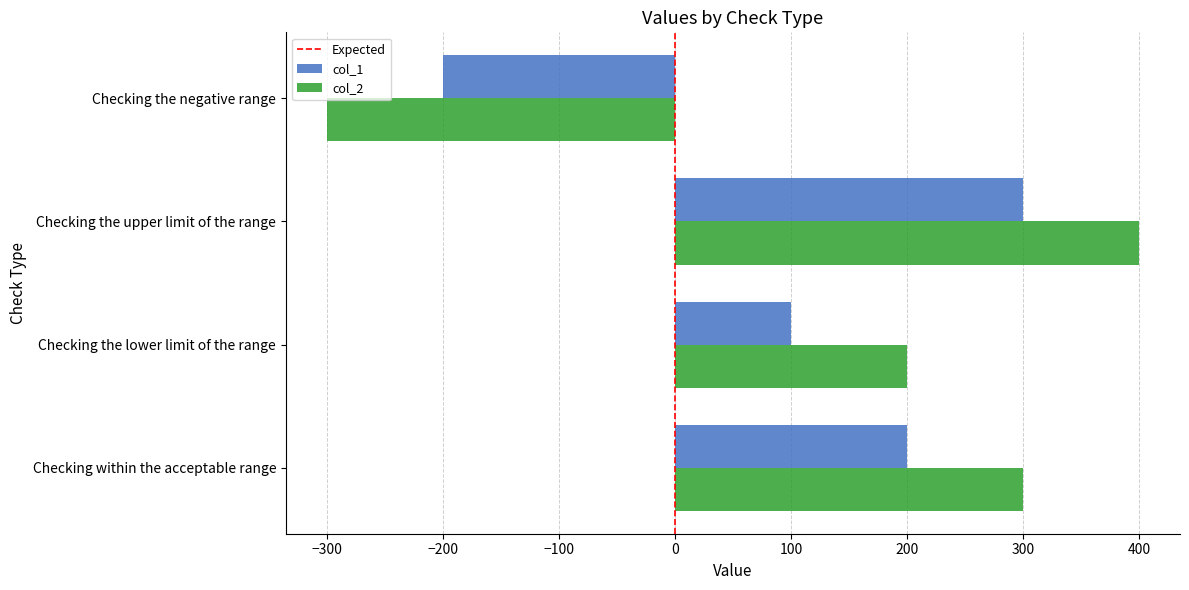

Is it true that col_2 equals 400 at Checking the upper limit of the range?

True